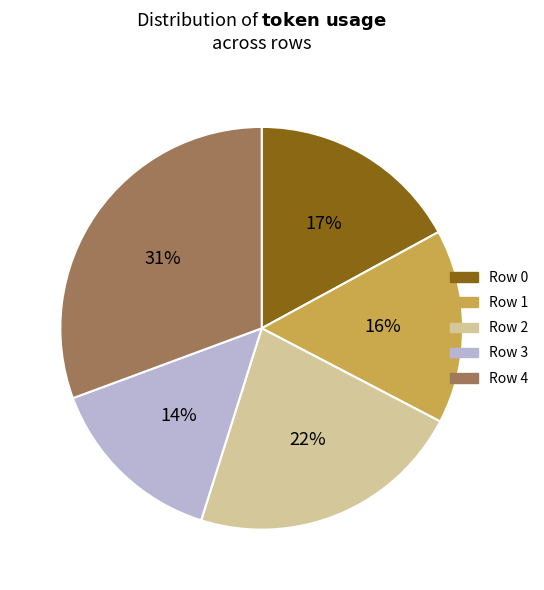

Rank the categories by value from highest to lowest.

Row 4, Row 2, Row 0, Row 1, Row 3